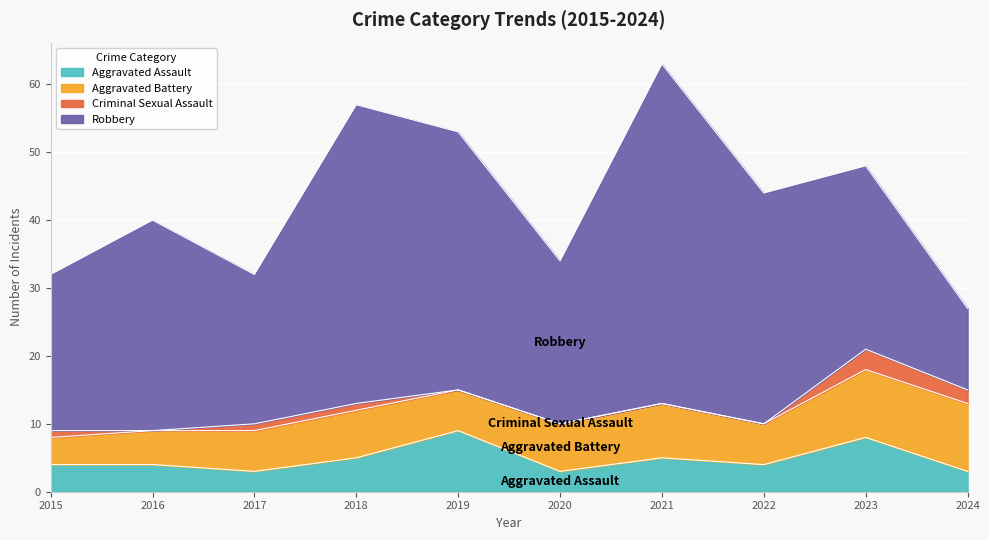

Which category has the highest value across all series?

2021